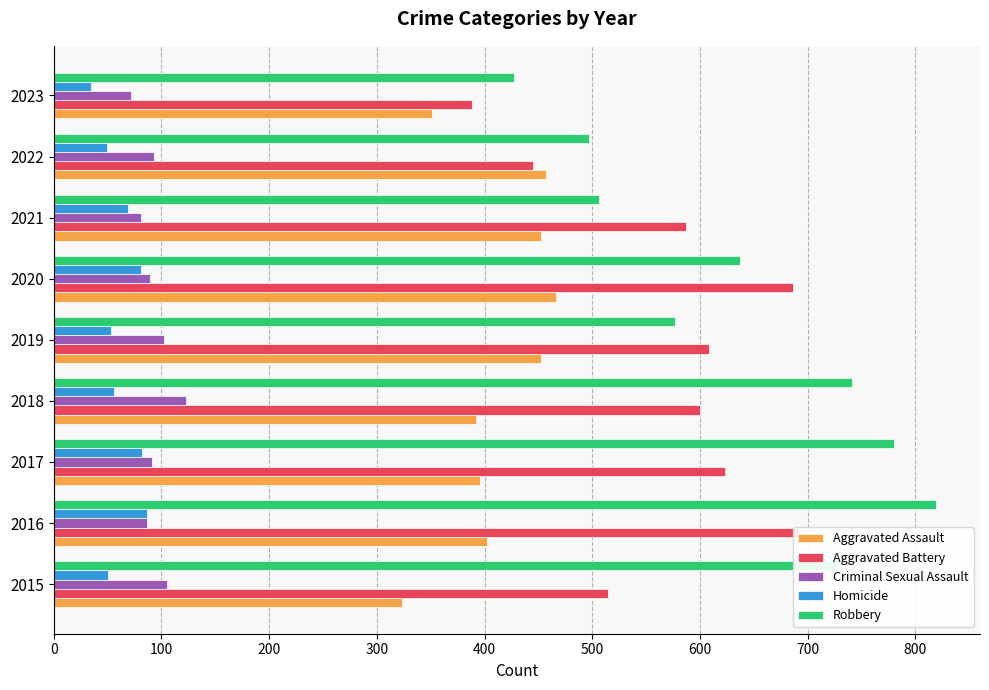

Which series has the largest total across all categories?

Robbery